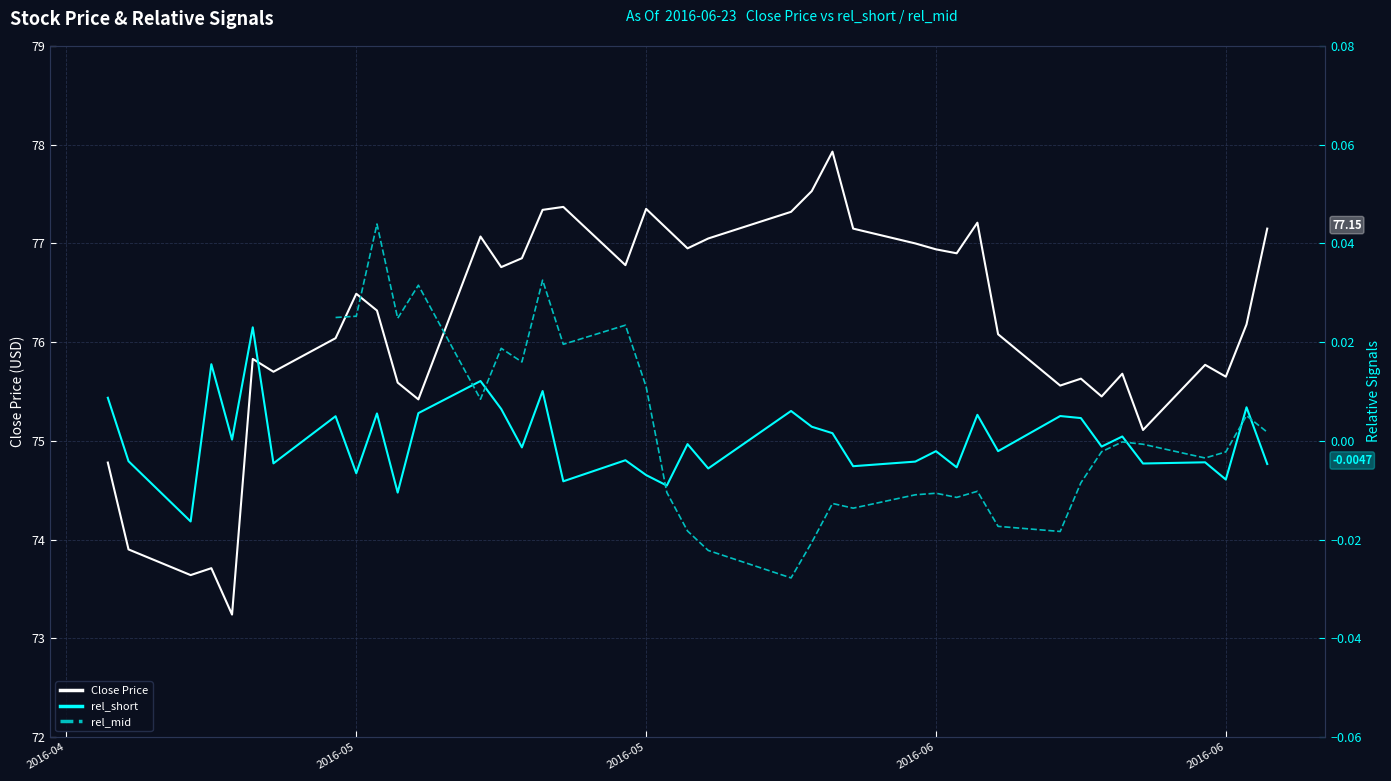

What is the maximum value shown in the chart?

77.9